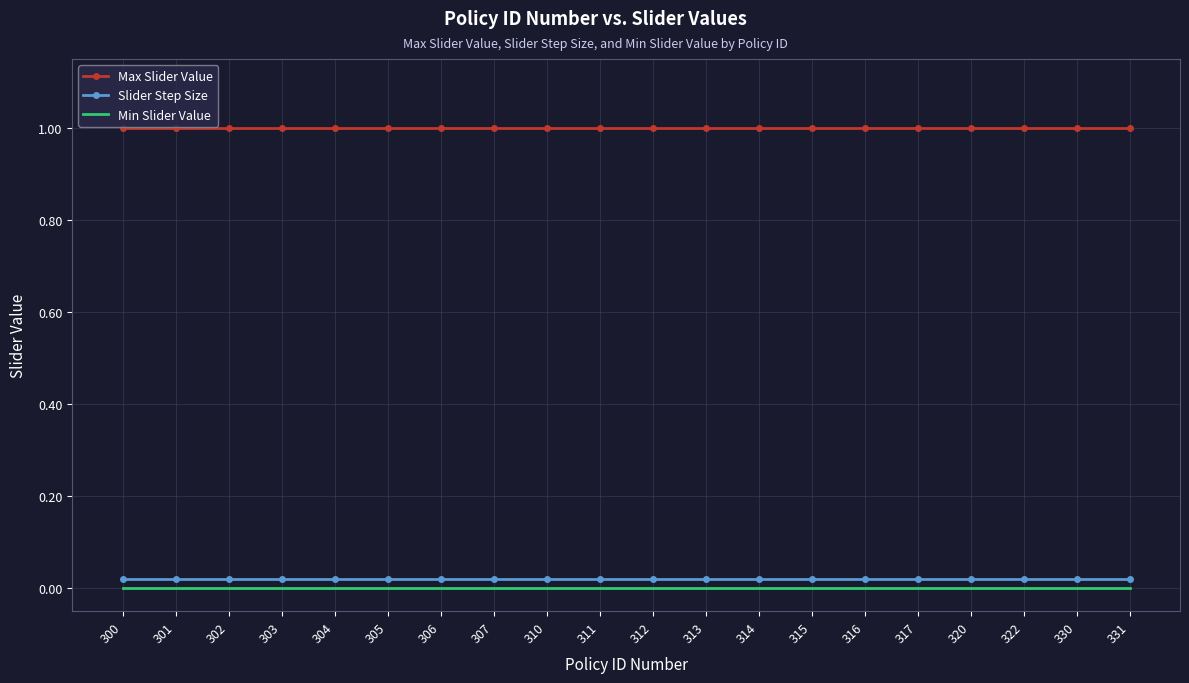

Is the value of Max Slider Value at 317 greater than the value of Min Slider Value at 306?

Yes